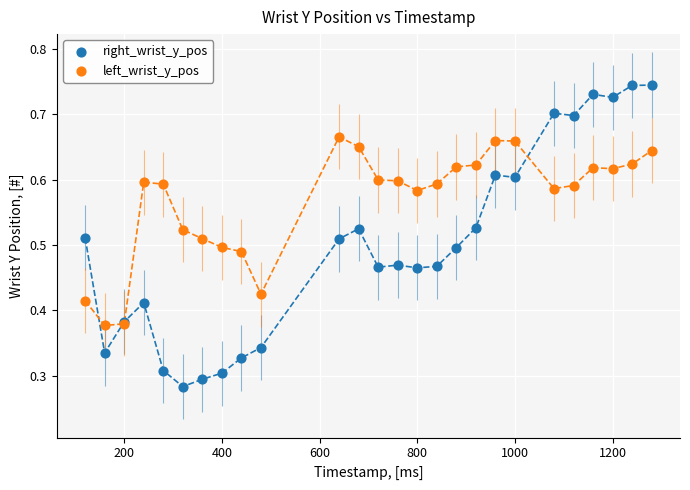

Which series contains the highest Y value?

right_wrist_y_pos